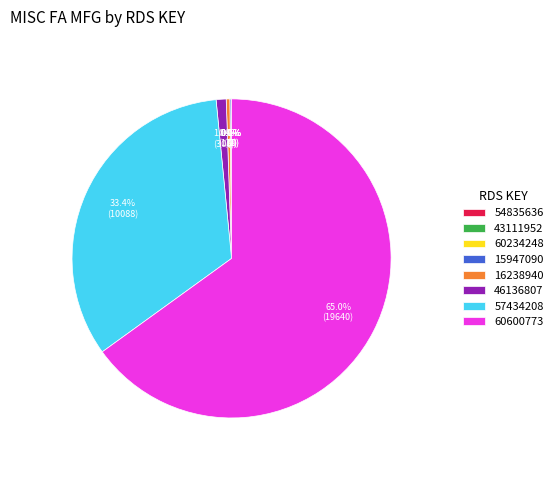

What is the majority slice?

60600773